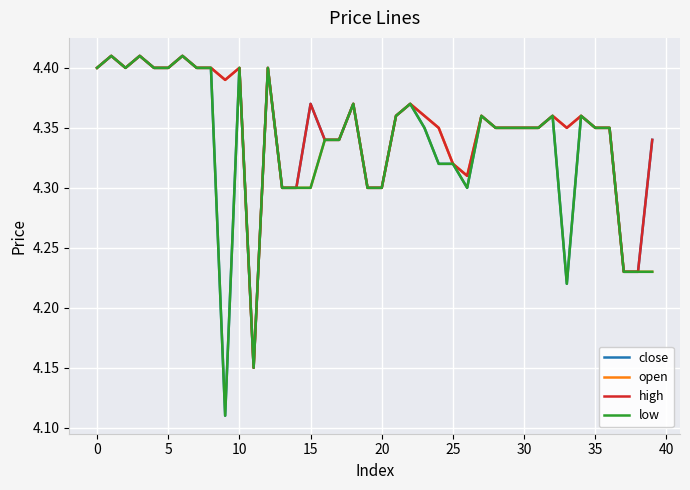

What is the sum of all high values?

174.0